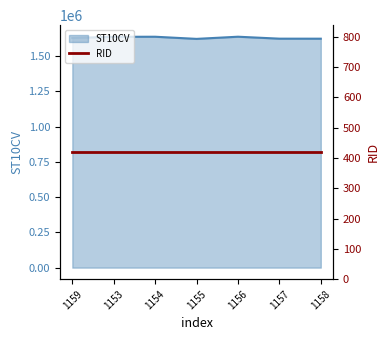

What is the ratio of the value at 1156 to the value at 1159?

1.0